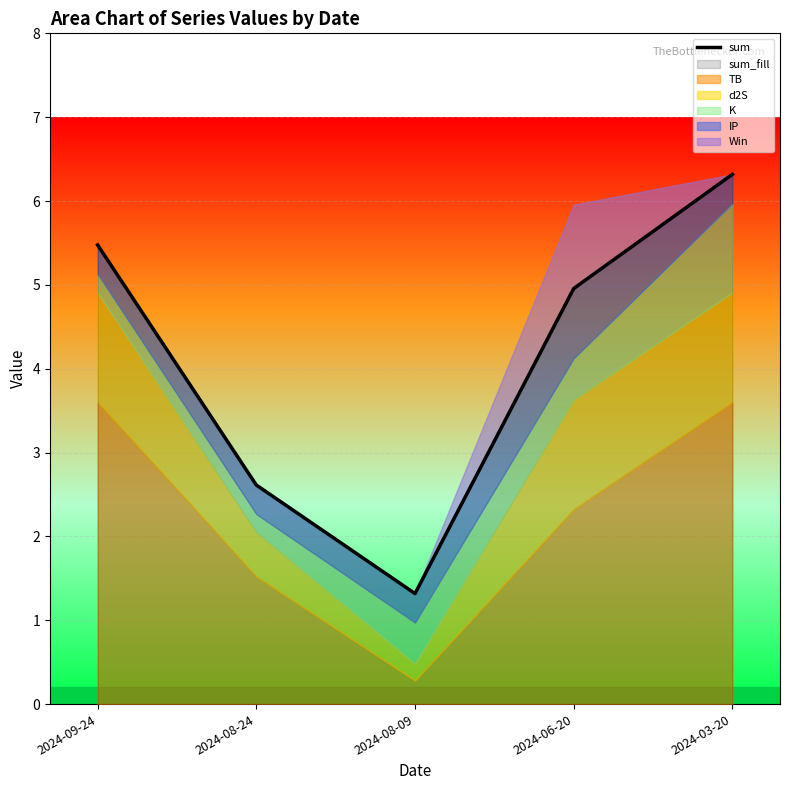

What is the sum of all values?

20.7